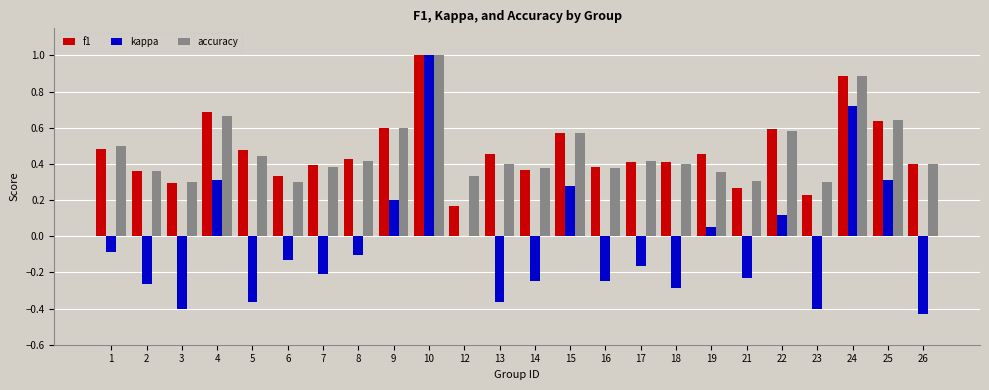

Between 10 and 15, which series saw the biggest shift?

kappa